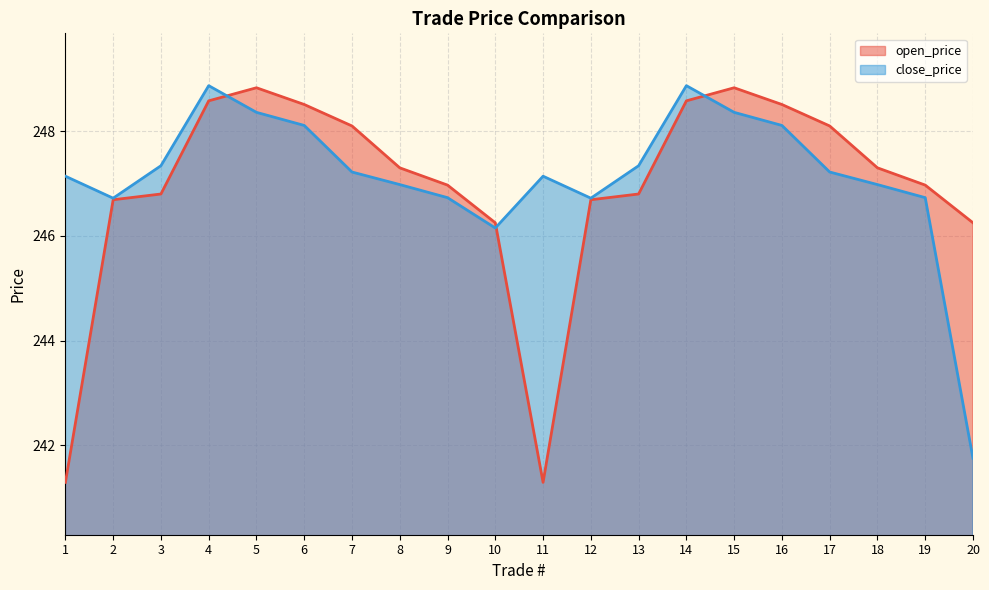

Is the value of open_price at 14 greater than the value of close_price at 1?

Yes